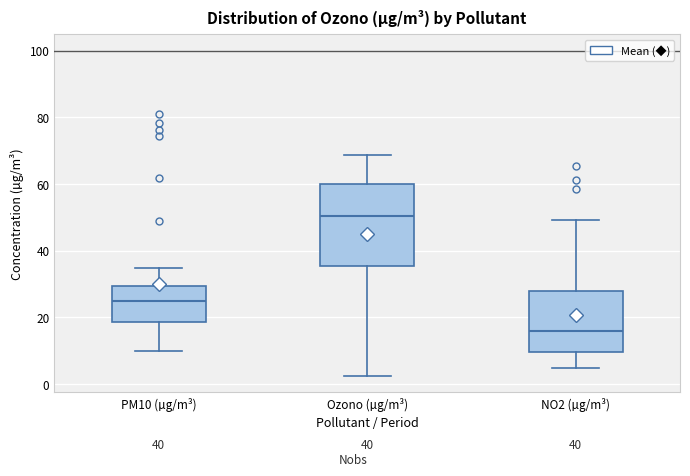

Reading left to right, read every box against the y-axis: the position of its median line, the range the box covers, and the ends of its whiskers. The values are not printed on the chart, so give them approximately, as read against the axis.

PM10 (µg/m³): median 24, box 18 to 30, whiskers 10 to 34
Ozono (µg/m³): median 50, box 36 to 60, whiskers 2 to 68
NO2 (µg/m³): median 16, box 10 to 28, whiskers 4 to 50